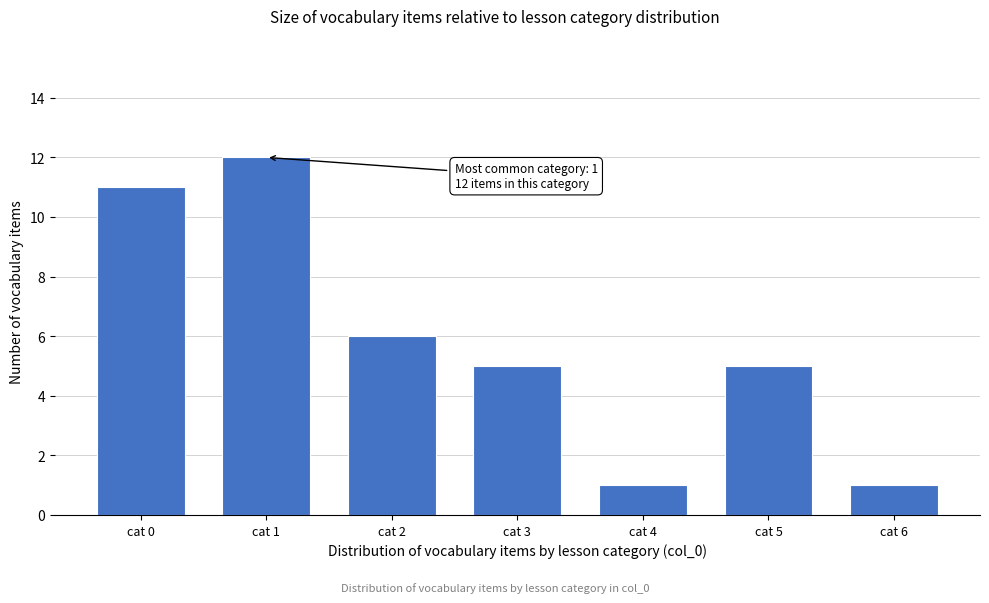

Reading left to right, transcribe all the data shown in this chart.

11	12	6	5	1	5	1